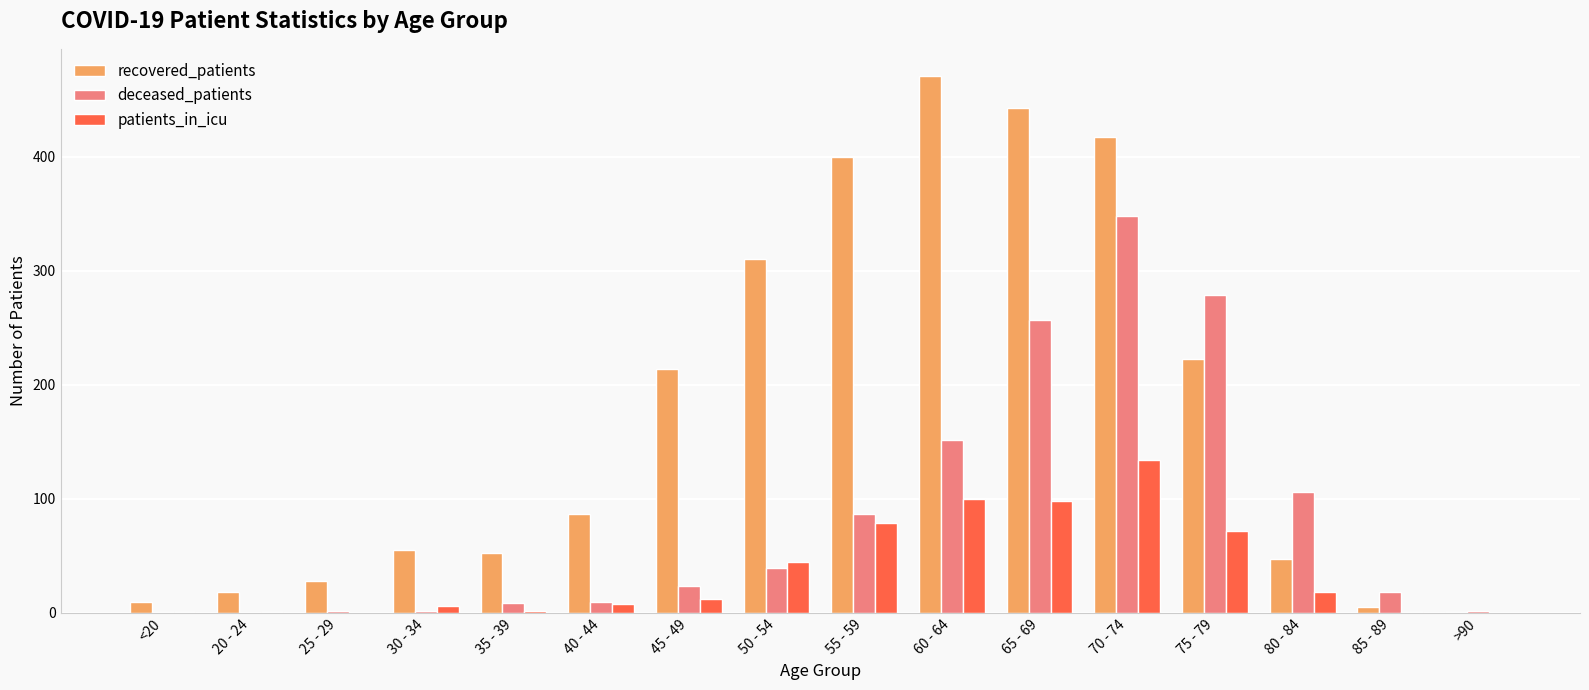

What is the difference between the patients_in_icu values at 75 - 79 and 80 - 84?

54